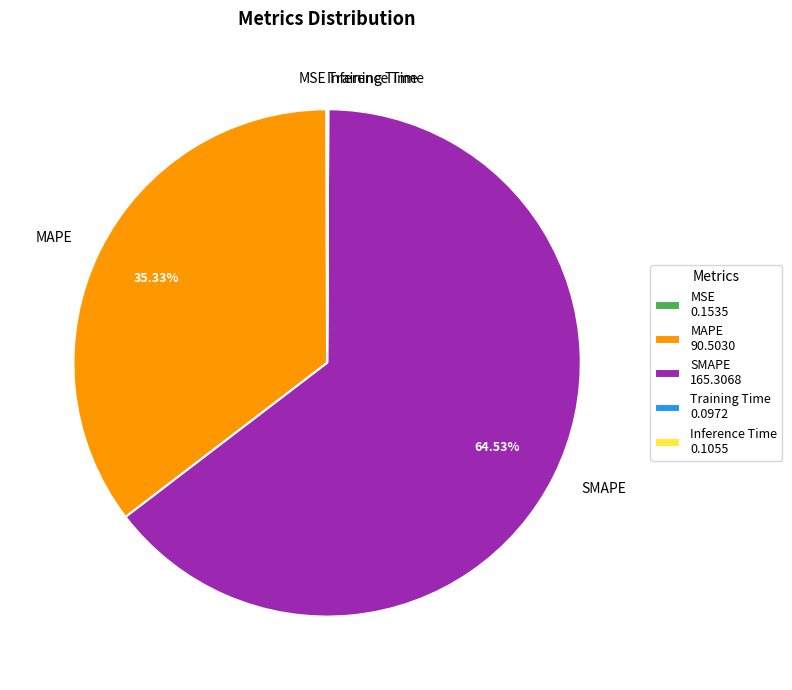

The SMAPE slice represents 51% of the pie. True or false?

False